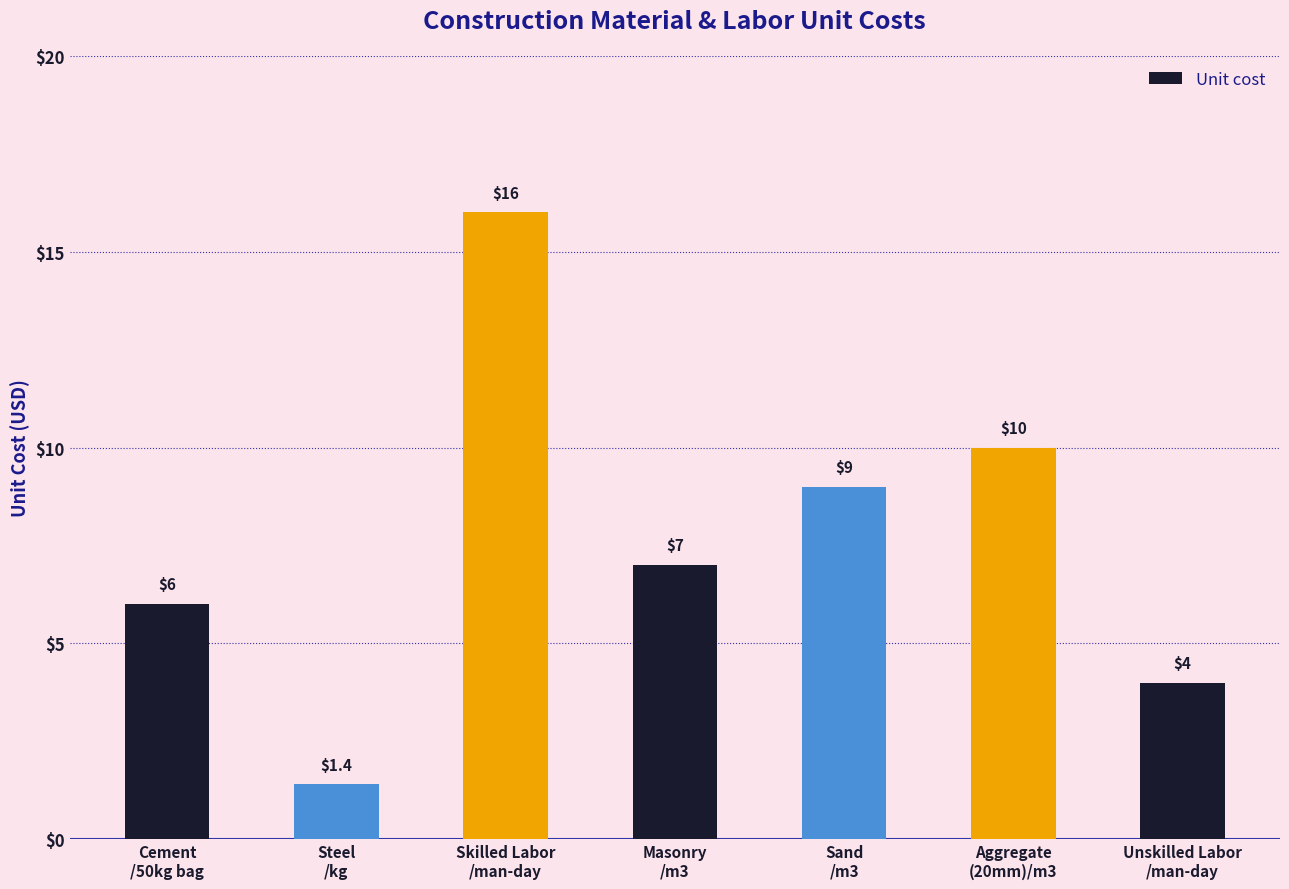

Reading left to right, list all the values displayed in this chart.

6.0	1.4	16.0	7.0	9.0	10.0	4.0